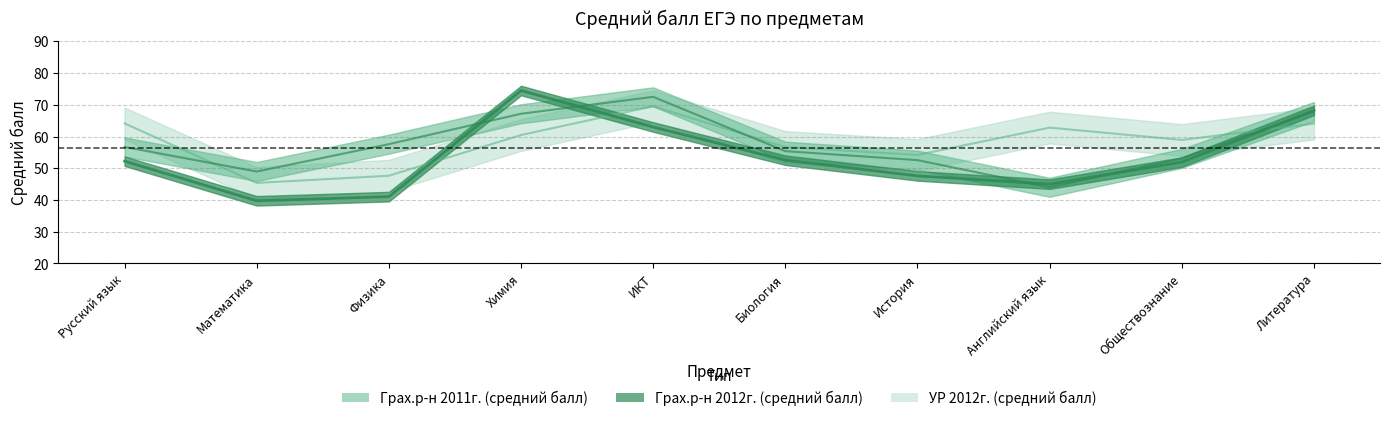

What is the label of the 5th point from the left?

ИКТ